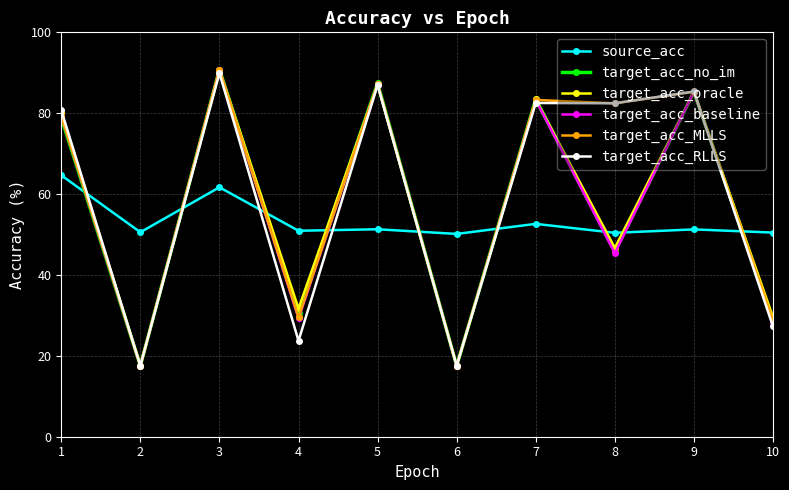

After their last crossing, which series has the higher values: target_acc_no_im or source_acc?

source_acc